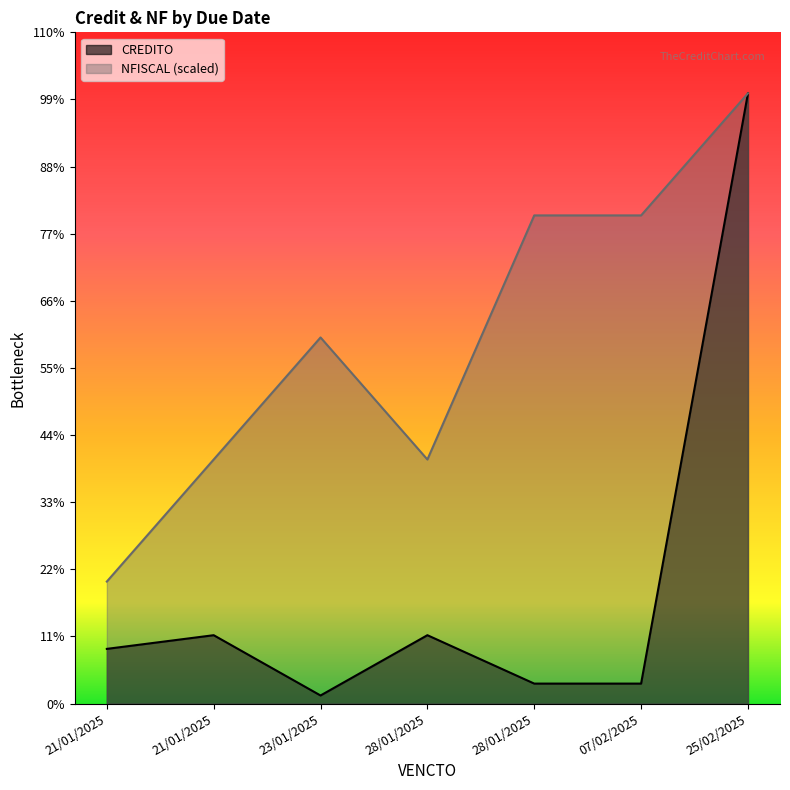

What is the average value of the CREDITO series?

5769